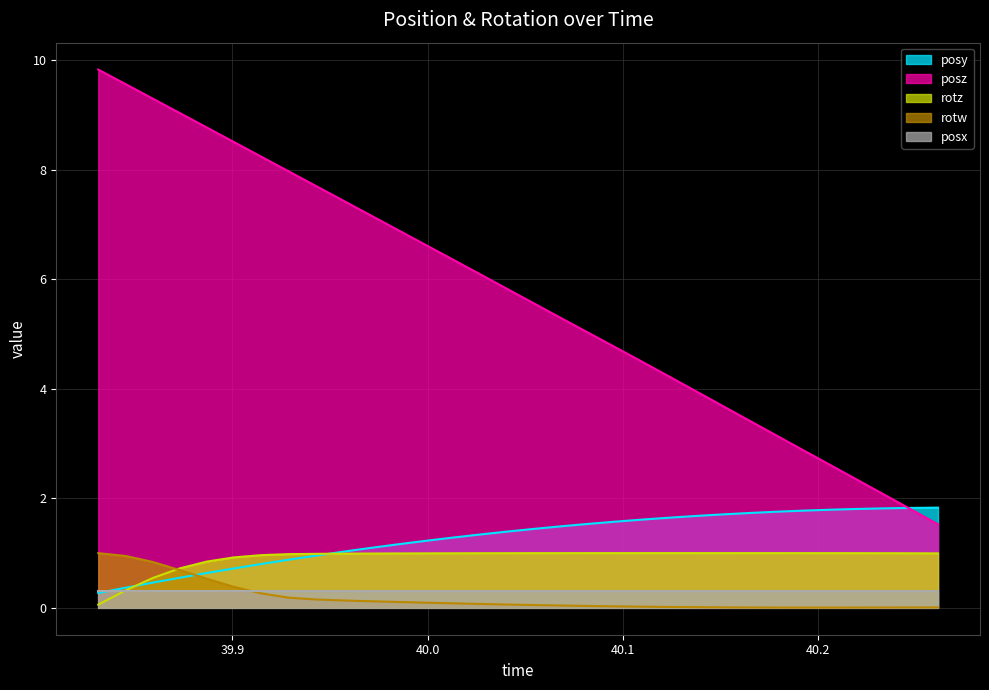

What is the spread (max minus min) of values at 39.87292?

8.5